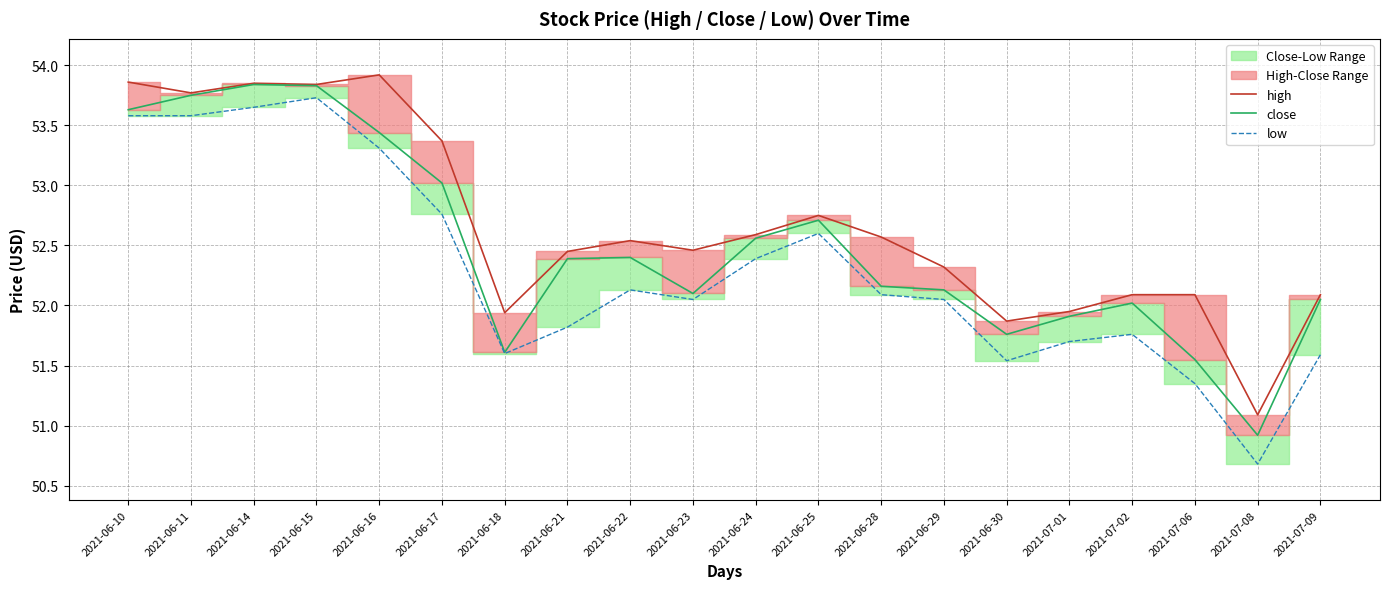

Does the chart display data point markers on the line(s)?

No